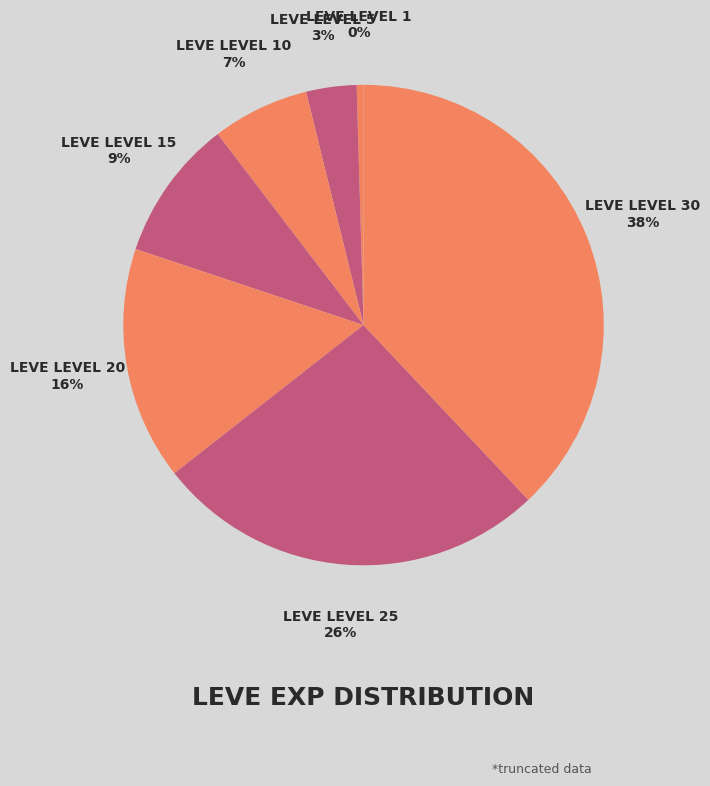

Which slice is the largest?

Leve Level 30